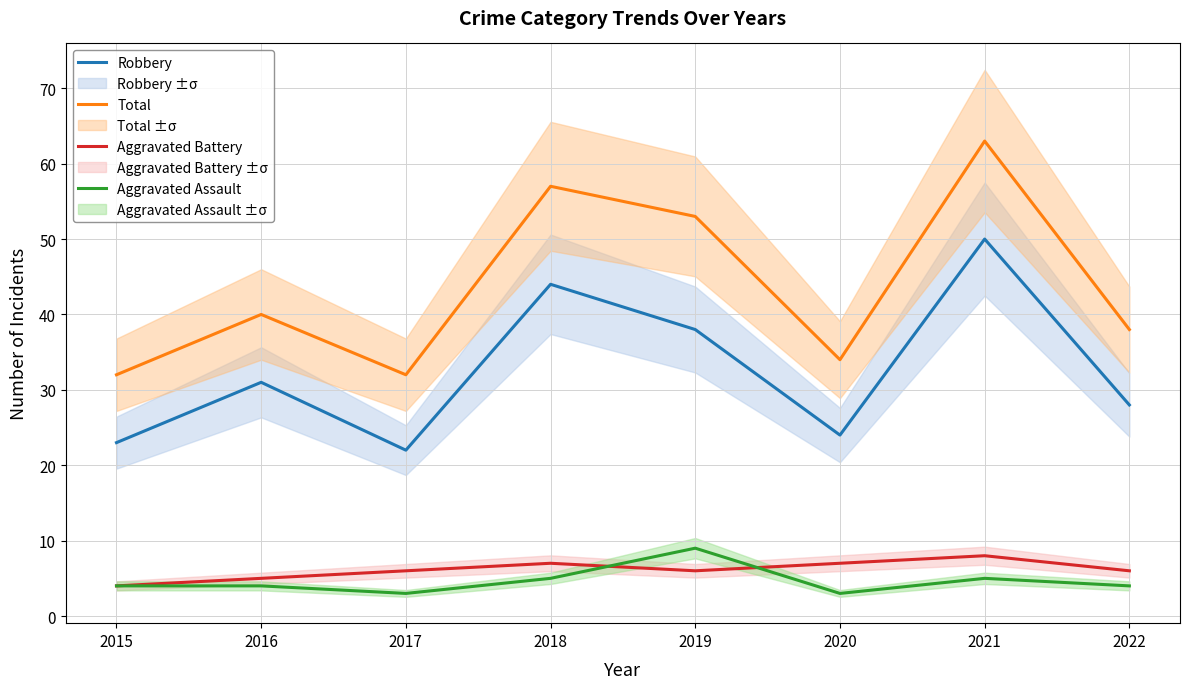

What is the sum of the Robbery values at 2018 and 2016?

75